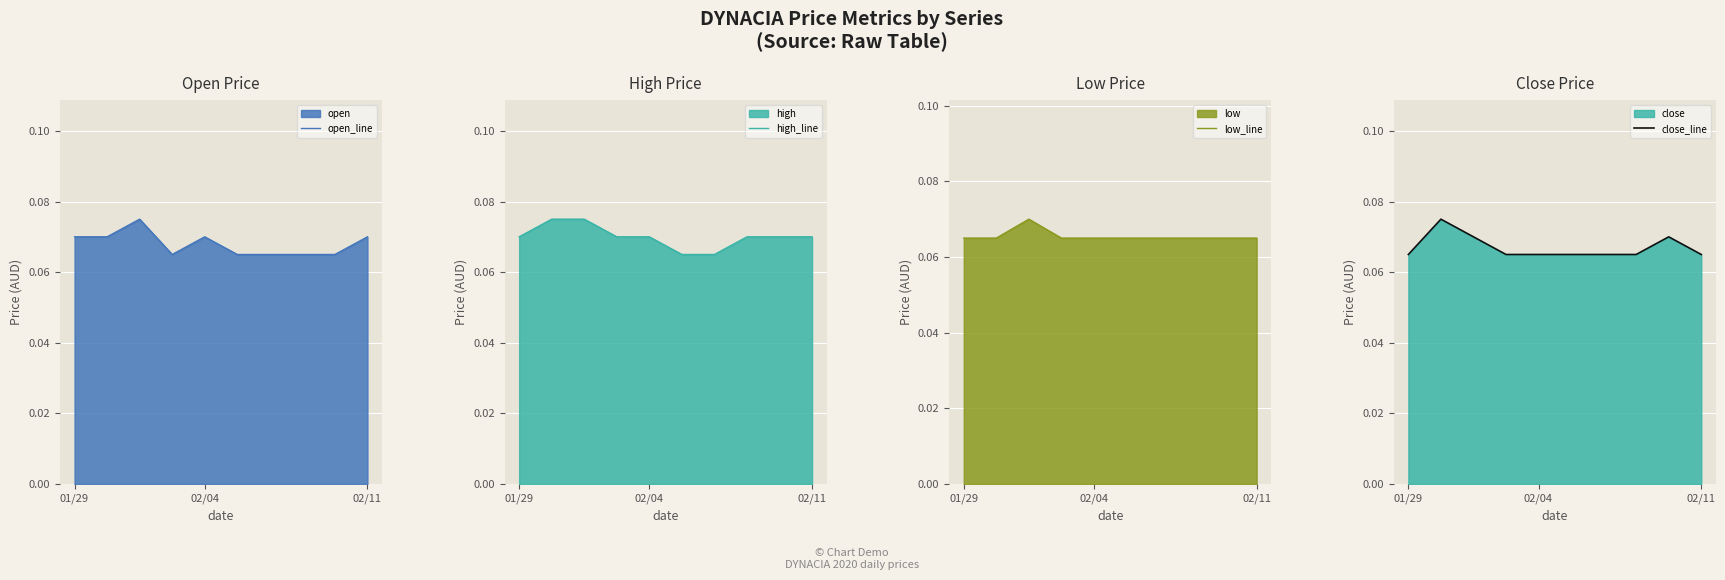

List the series in order of their peak value, lowest first.

low_line, open_line, high_line, close_line